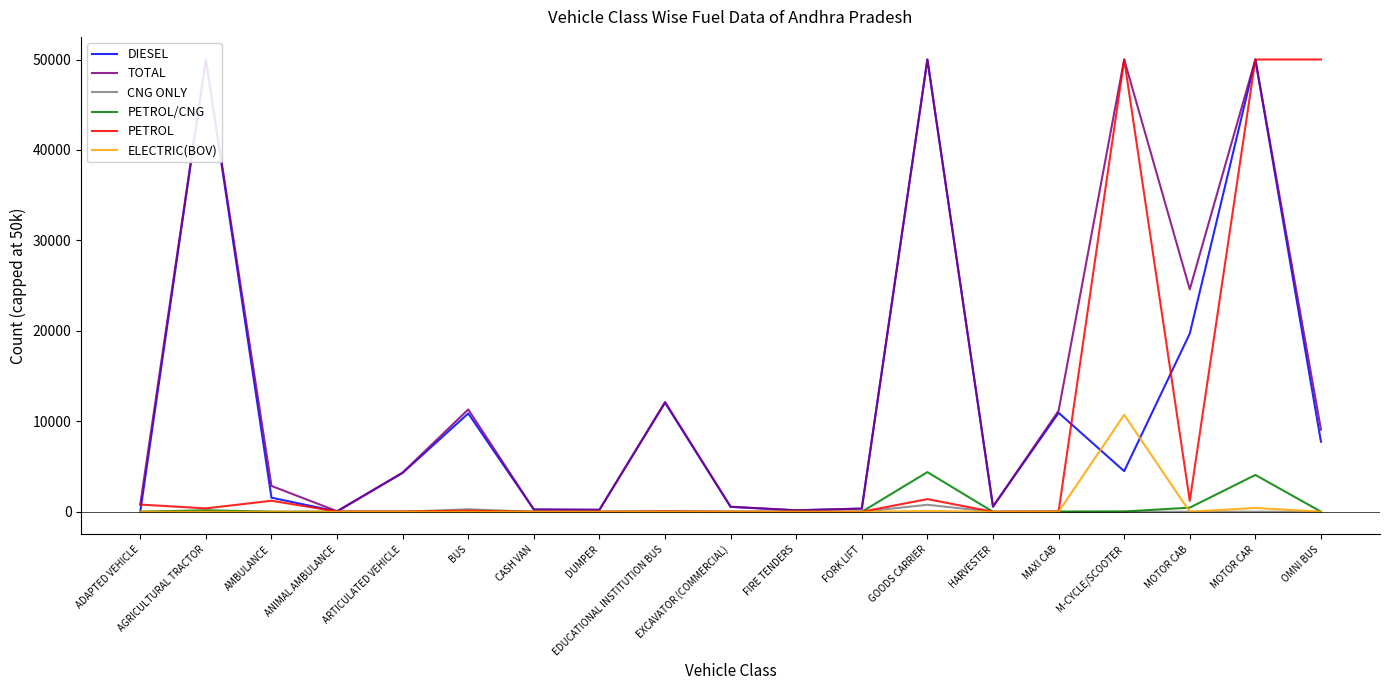

Which series has the largest total across all categories?

TOTAL